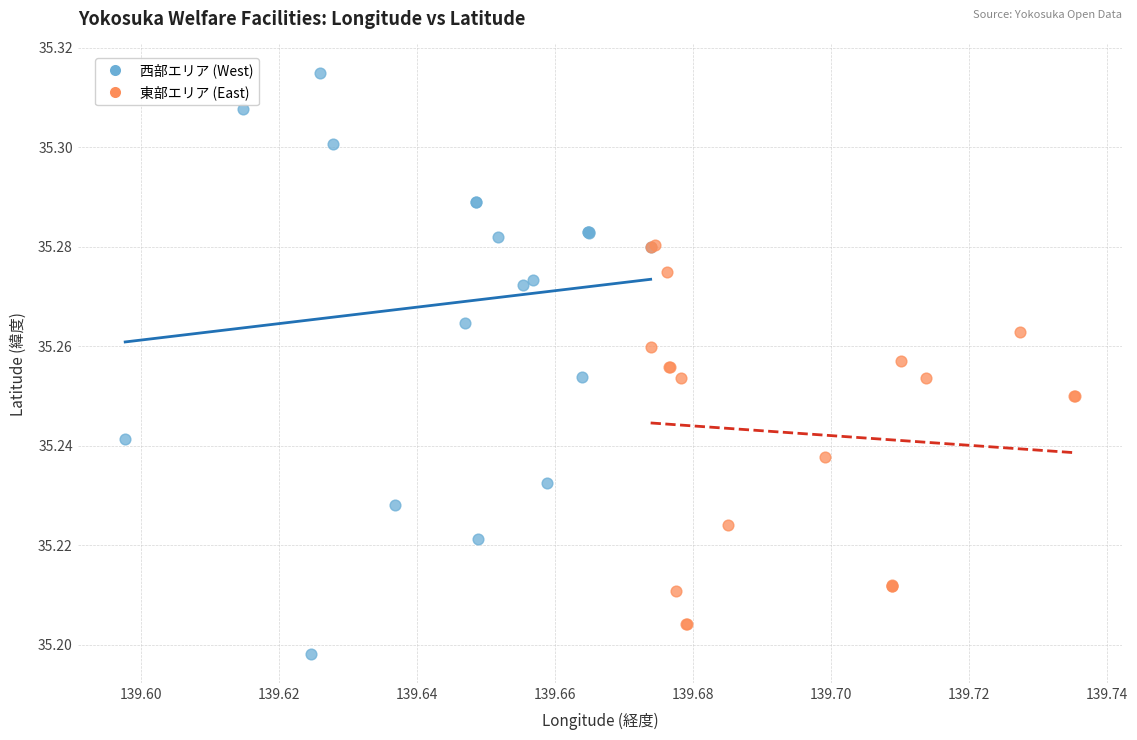

Which series has the largest Y range (max minus min)?

西部エリア (West)